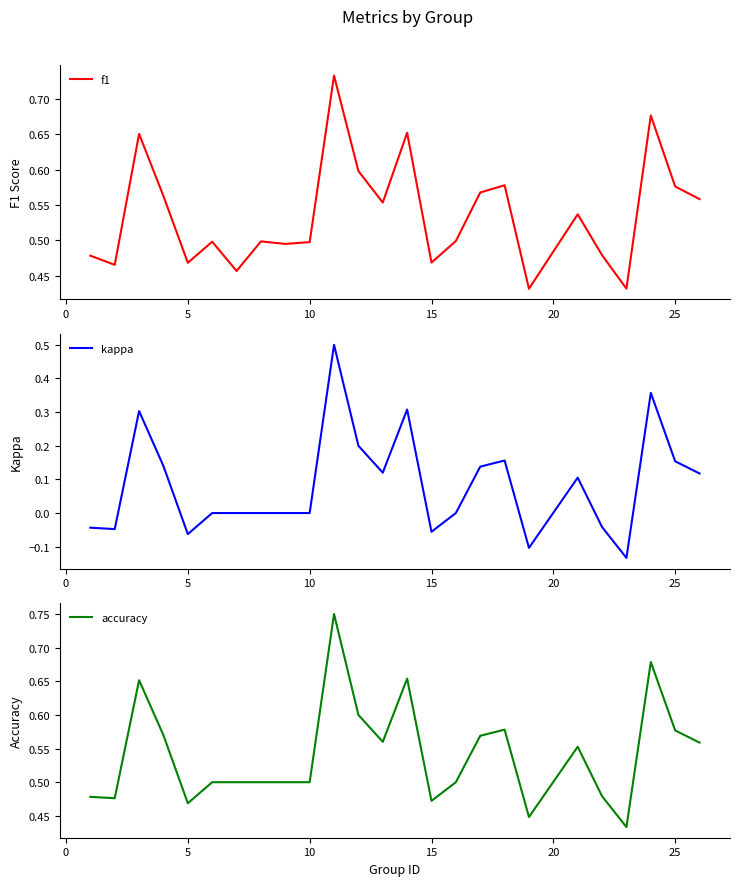

The value of f1 at 10 is 0.2. True or false?

False